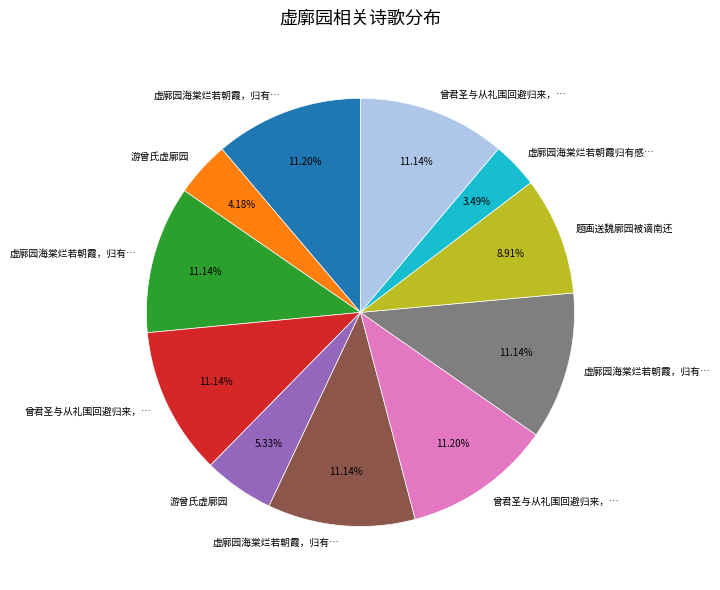

Is there a majority slice in this chart?

No